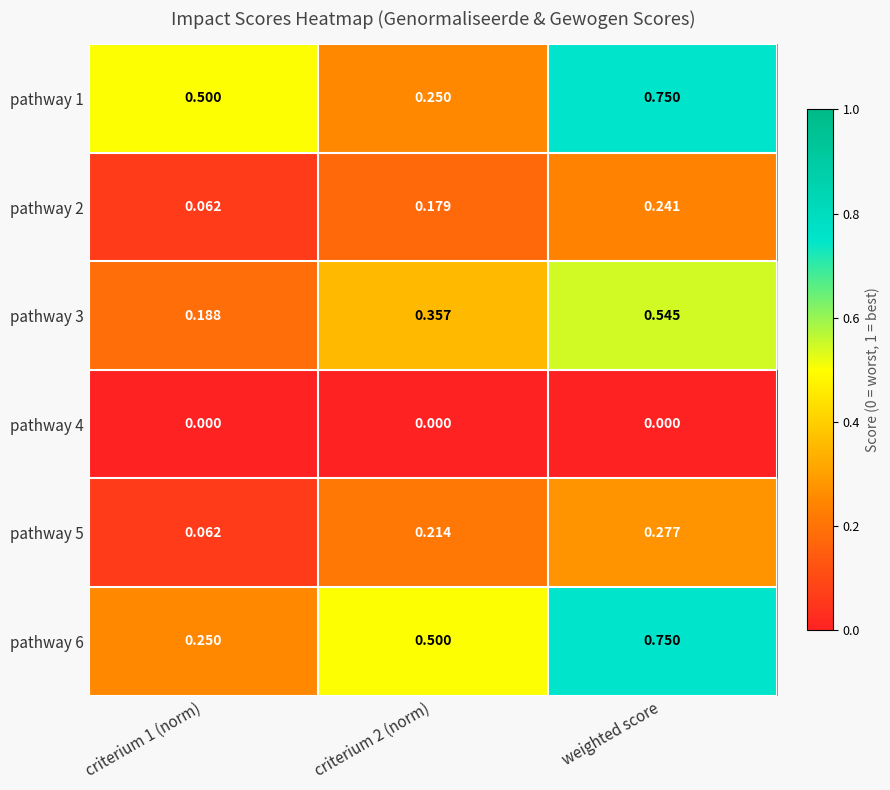

Is the value of pathway 5 at criterium 1 (norm) greater than the value of pathway 1 at weighted score?

No